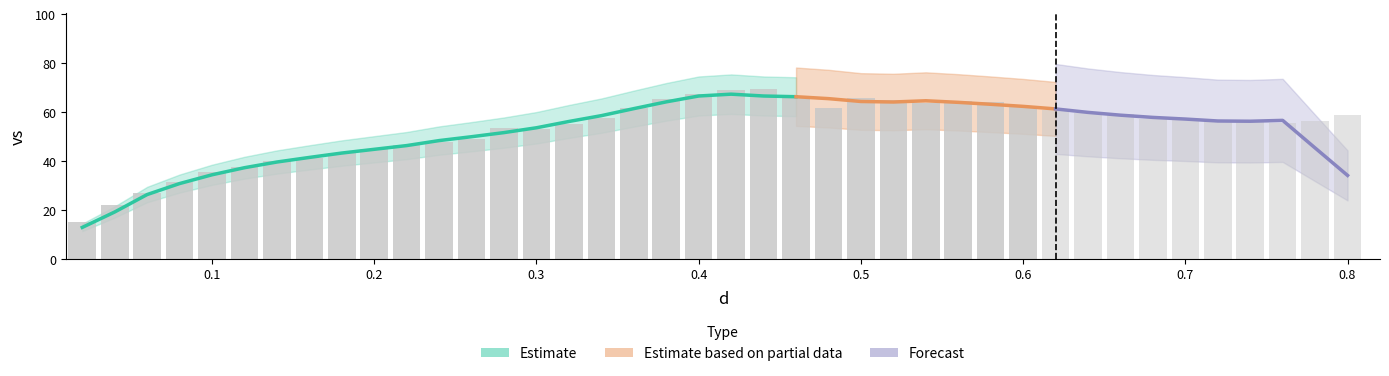

What is the difference between the values at 10 and 35?

9.8